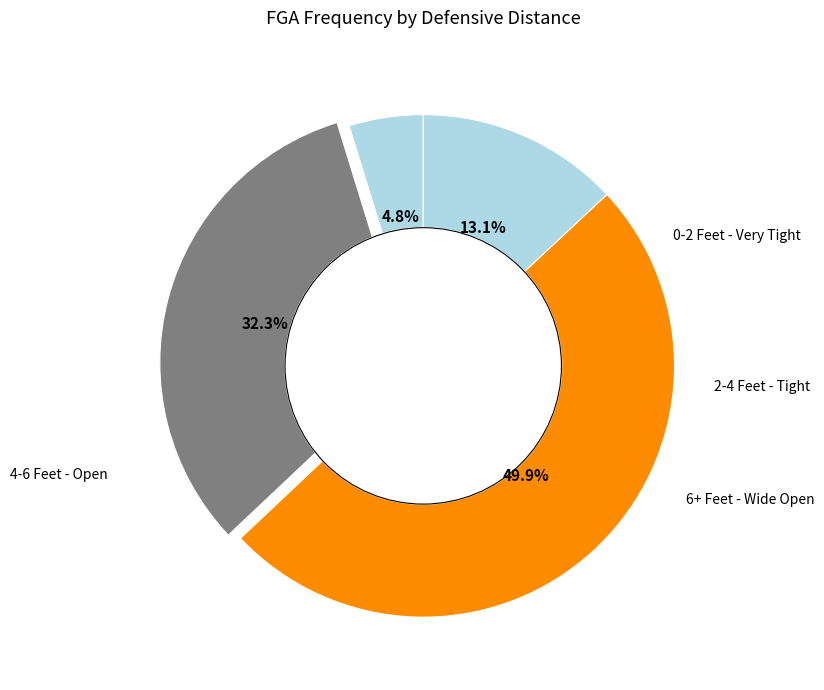

Rank the categories by value from lowest to highest.

0-2 Feet - Very Tight, 6+ Feet - Wide Open, 2-4 Feet - Tight, 4-6 Feet - Open